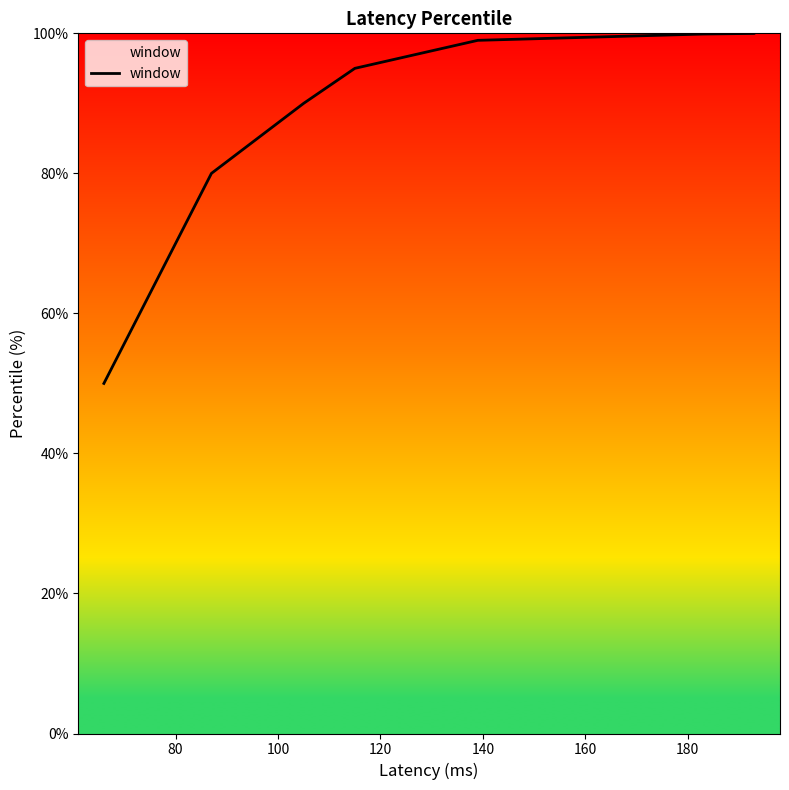

At which label does the data first exceed 99?

160